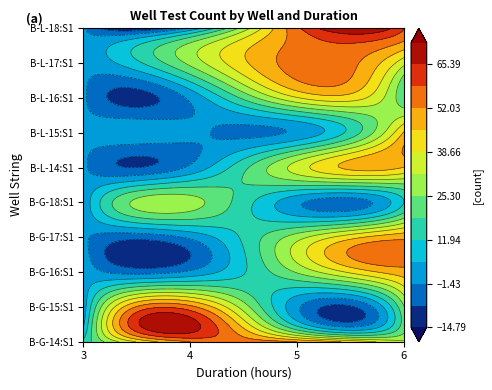

What is the average value of the B-L-15:S1 series?

12